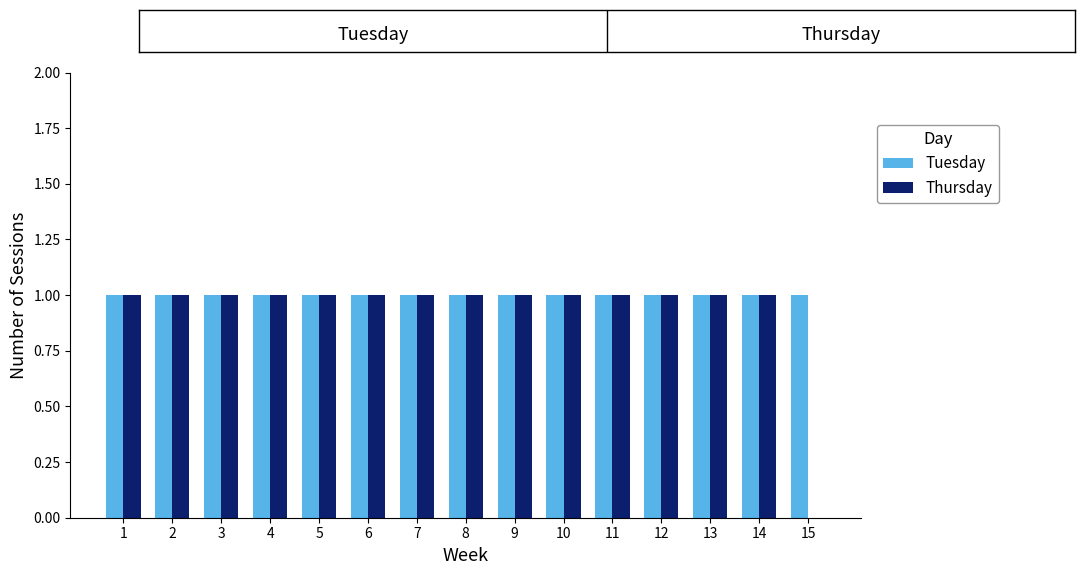

Are the bars grouped side by side (vs. stacked)?

Yes